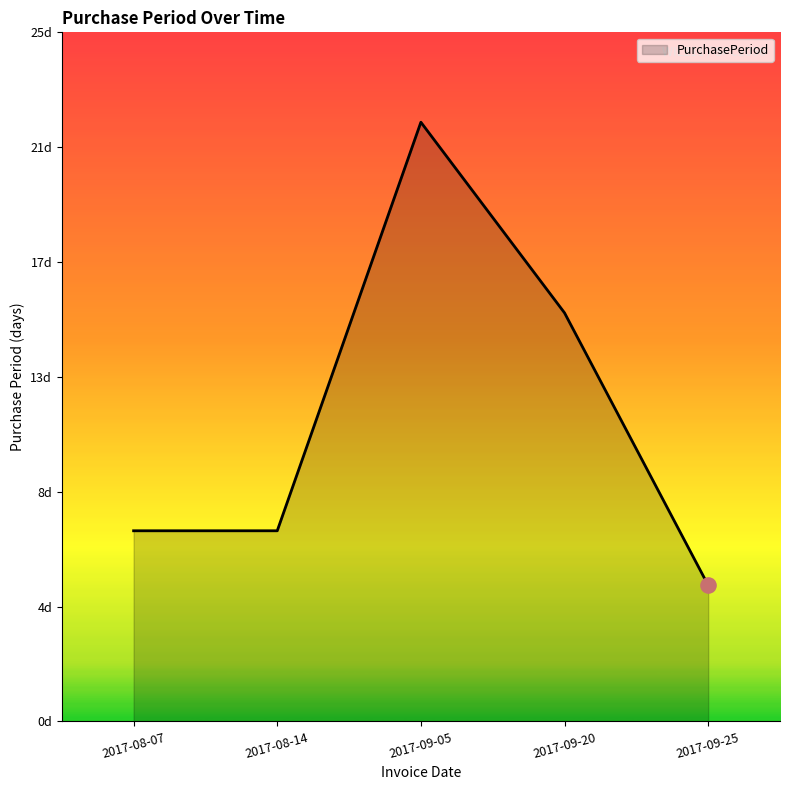

Which has a higher value, 2017-09-25 or 2017-08-14?

2017-08-14